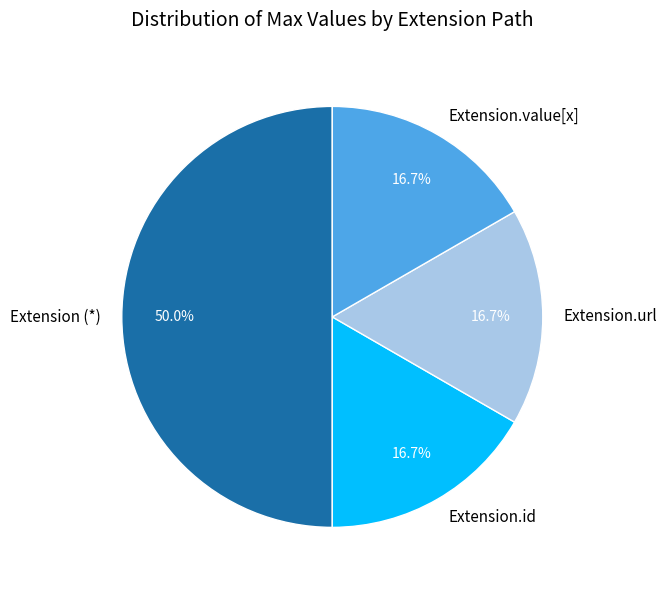

Does Extension.id represent more than half of the total?

No